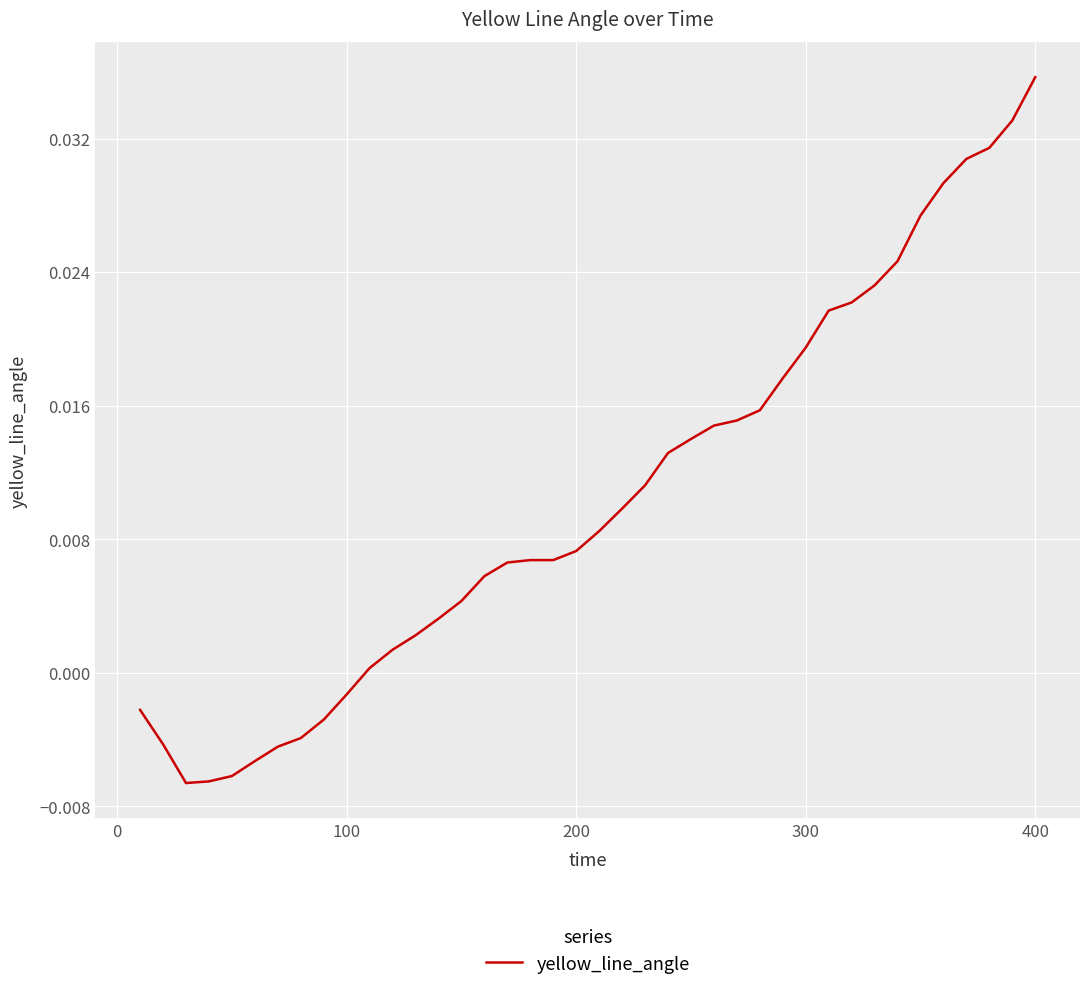

Is this an area chart (filled region under the line)?

No